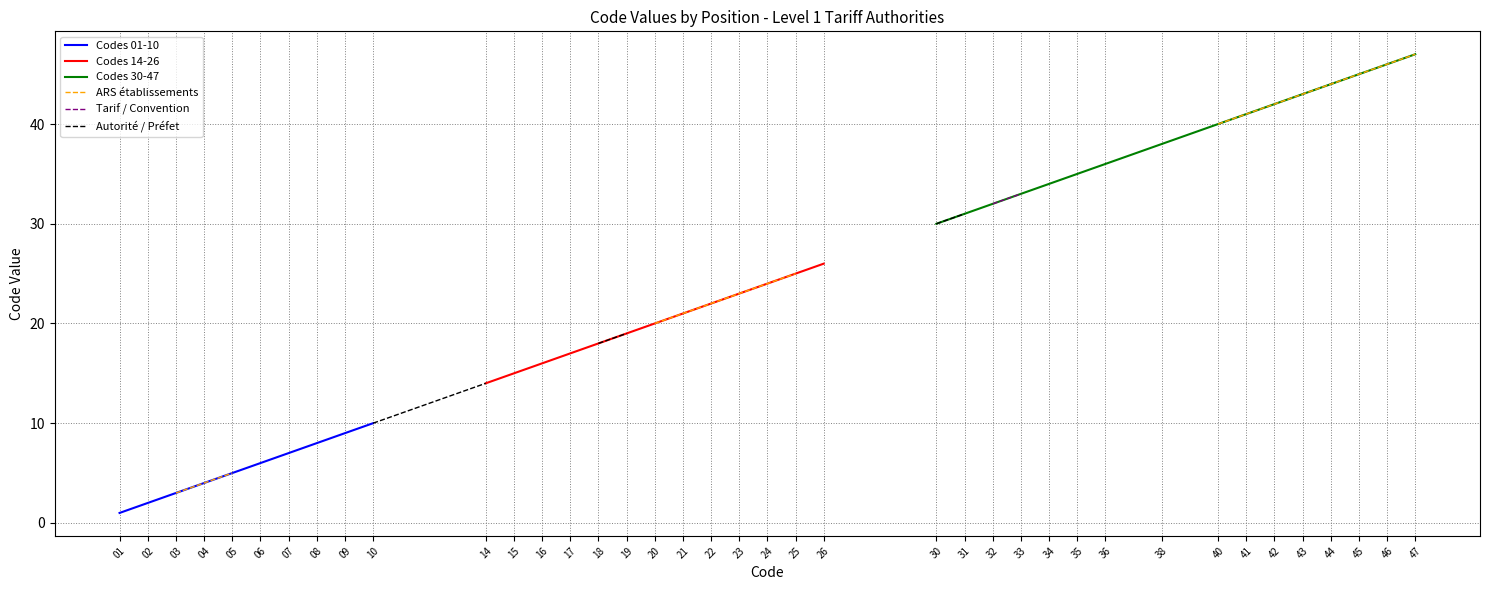

Between 18 and 20, which is larger?

20